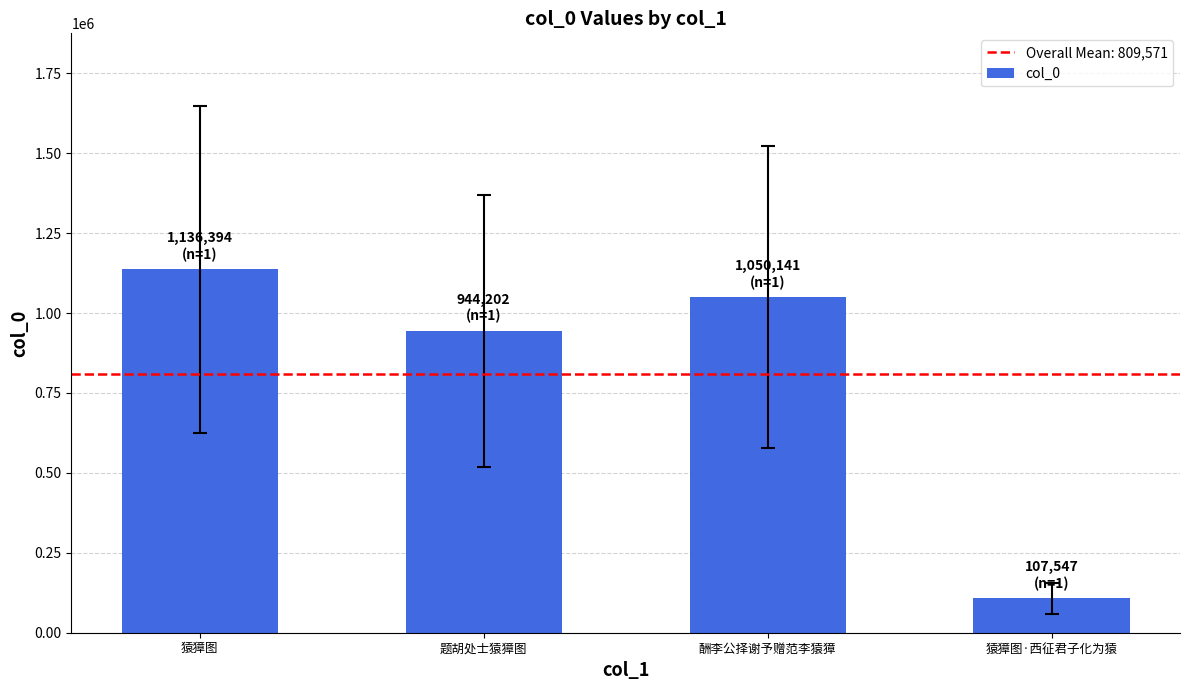

The value at 酬李公择谢予赠范李猿獐 is 1050141. True or false?

True